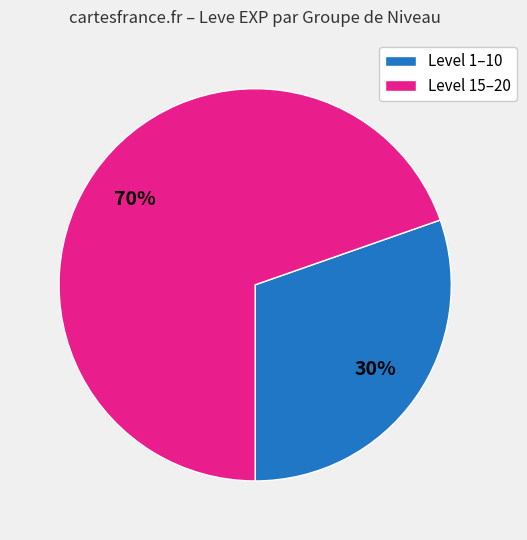

Is there a majority slice in this chart?

Yes